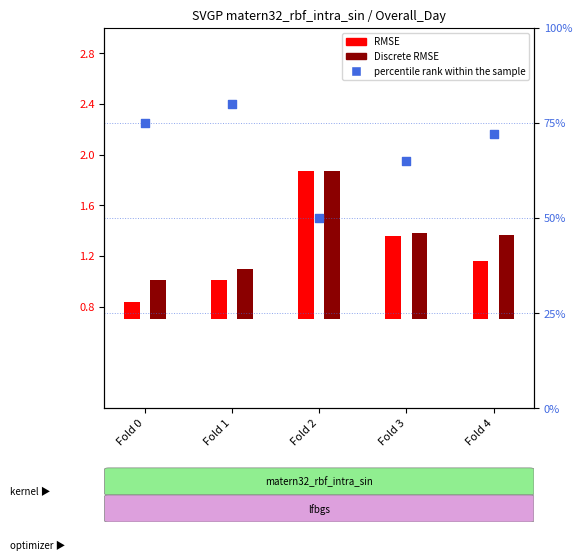

What is the change in value from Fold 1 to Fold 4?

-8